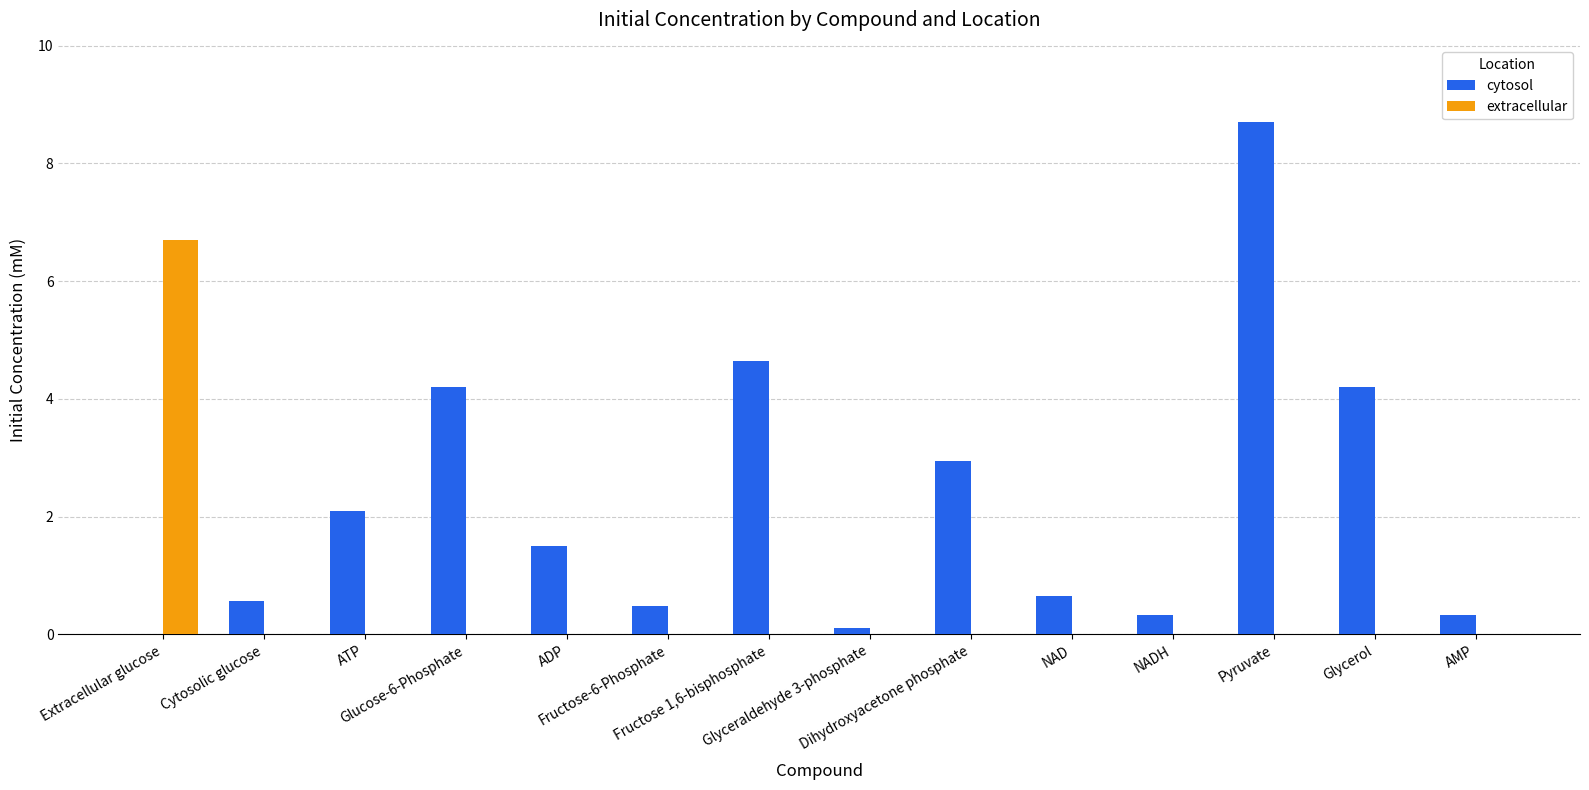

What is the highest value of the cytosol series?

8.7